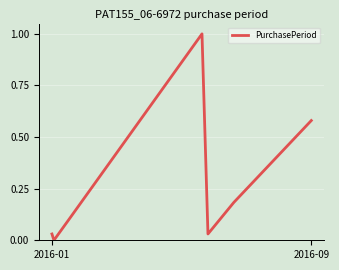

What is the maximum value shown in the chart?

1.0